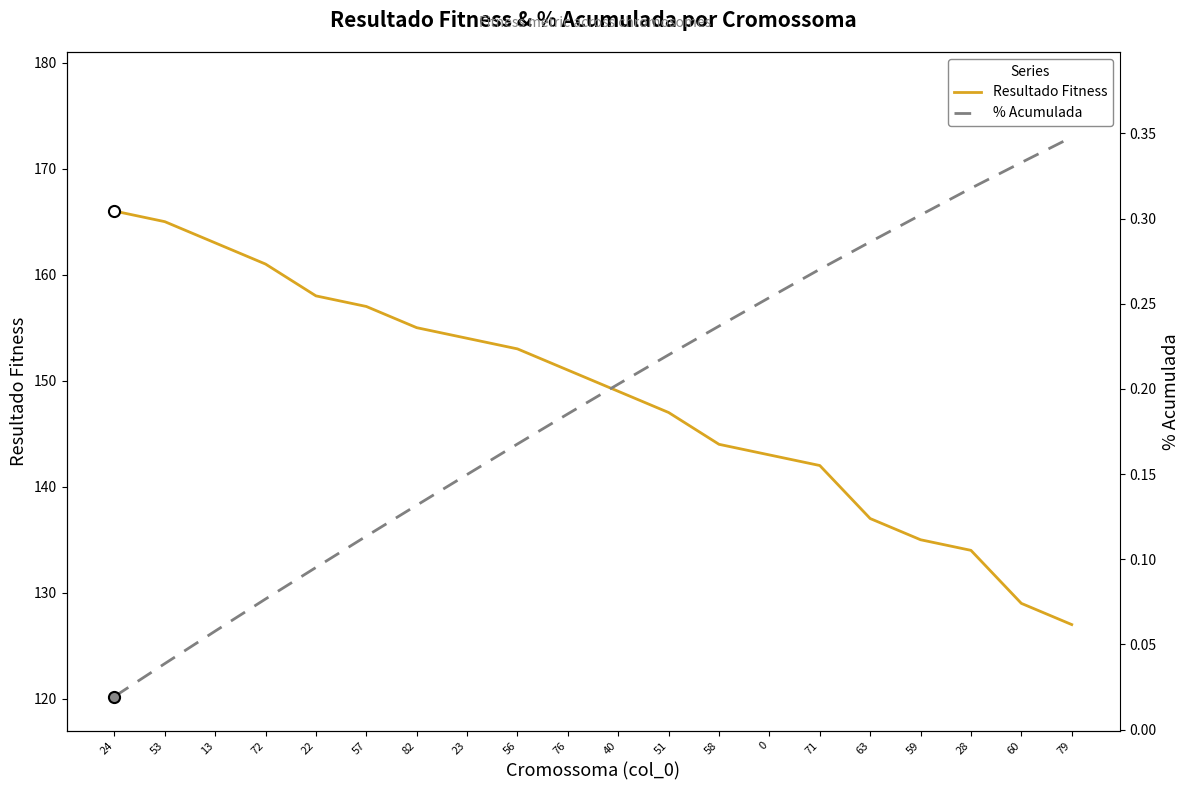

At 79, list the series in order from smallest to largest.

% Acumulada, Resultado Fitness